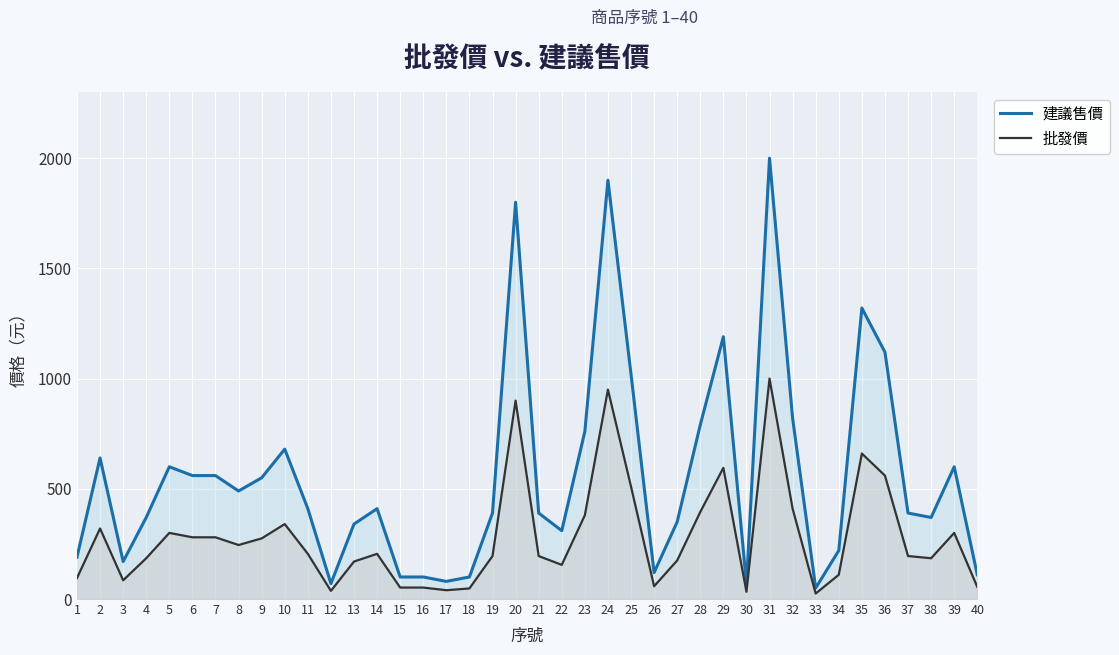

Where is 建議售價 nearest to the value 1025?

25